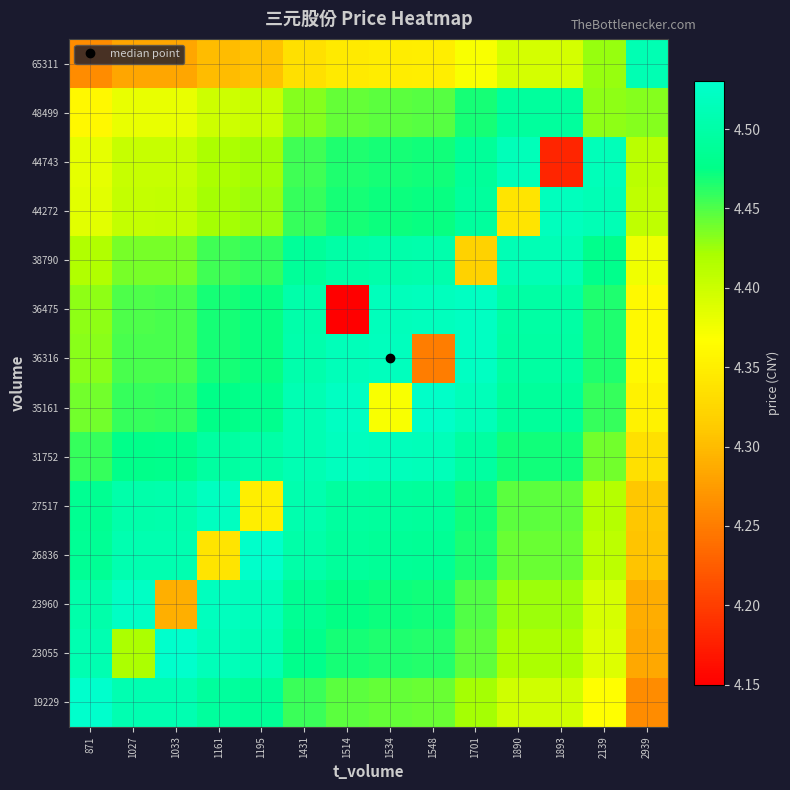

Rank the series by their maximum value, from lowest to highest.

48499, 65311, 38790, 44743, 44272, 31752, 27517, 36316, 36475, 23960, 35161, 26836, 23055, 19229